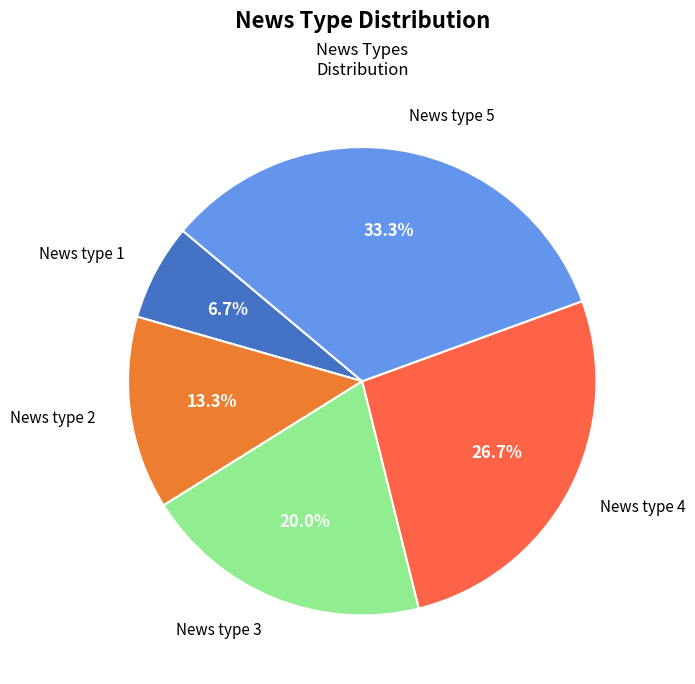

To the nearest percent, what is the combined percentage of News type 3 and News type 1?

27%